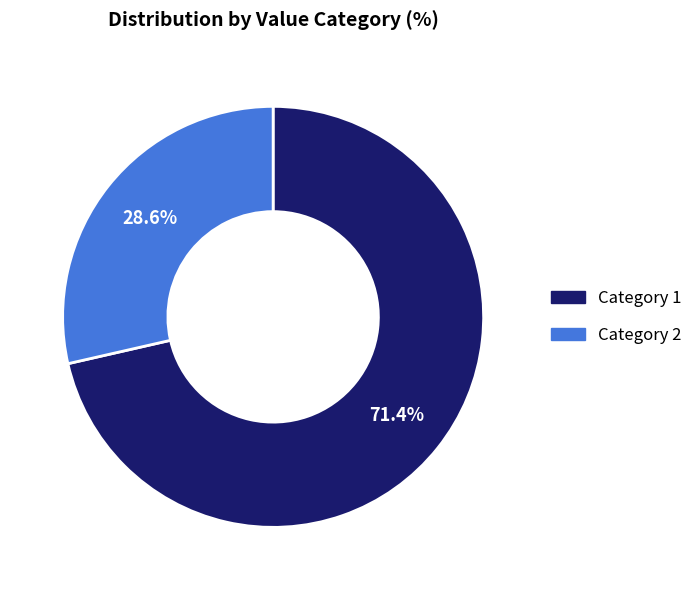

Is there any slice that represents more than half of the pie?

Yes